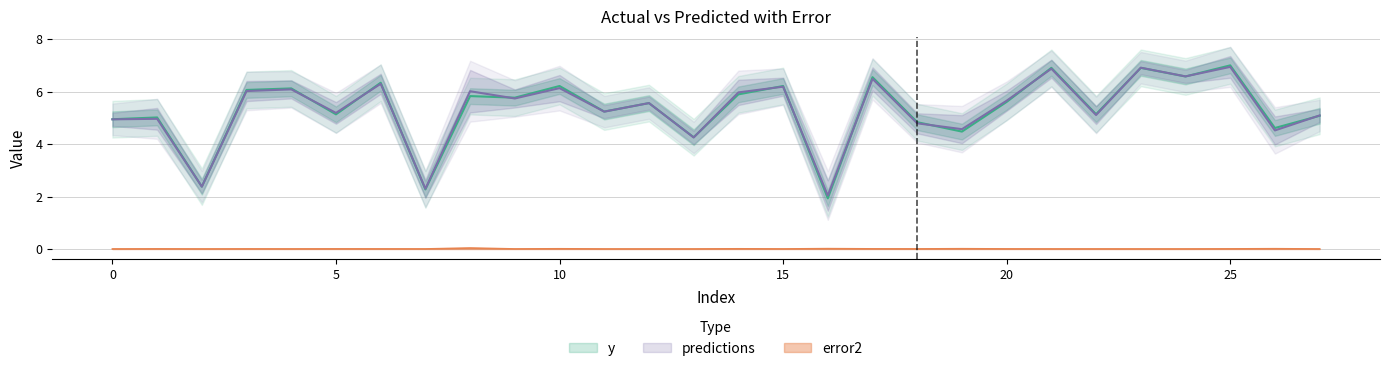

Which category has the highest value in the y series?

25